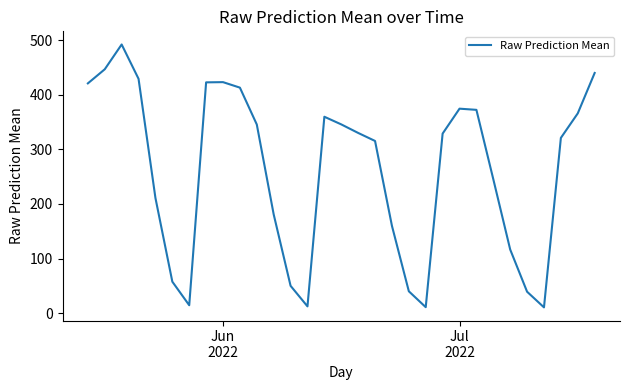

What is the difference between the maximum and minimum values?

481.0